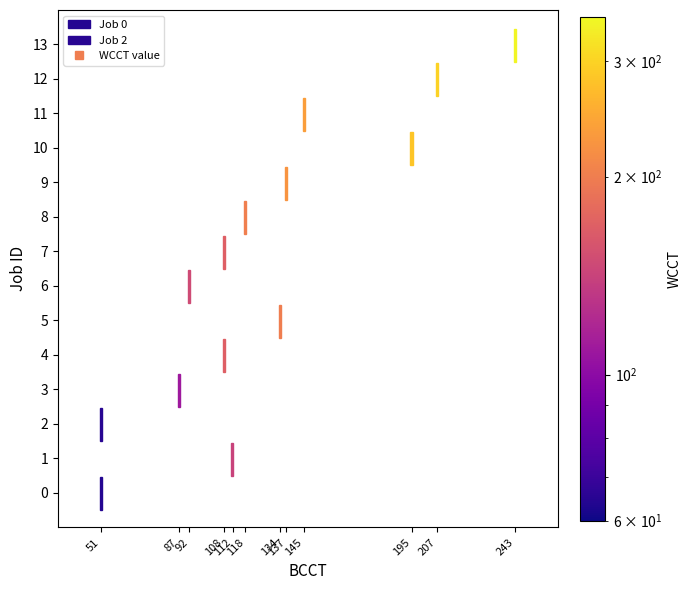

Is the value of 0 at 7 greater than the value of WCCT at 1?

No